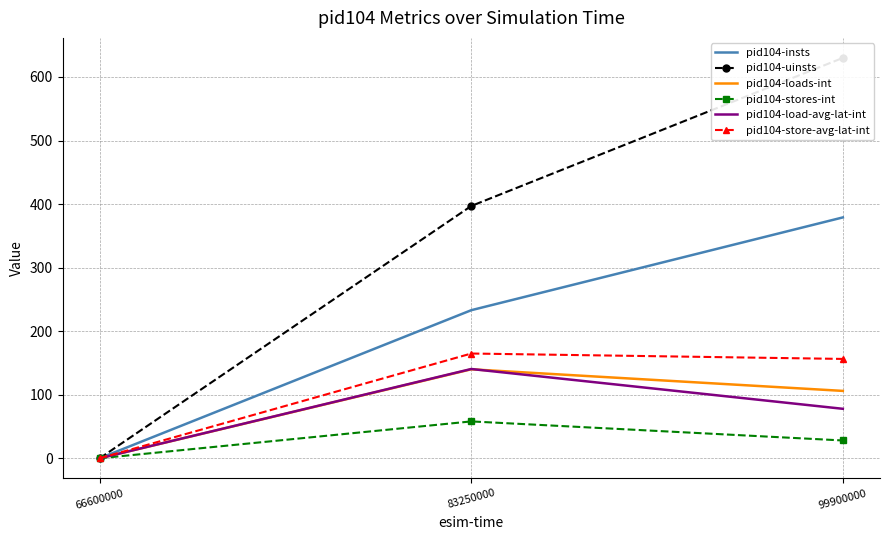

Between 83250000 and 66600000, which is larger?

83250000